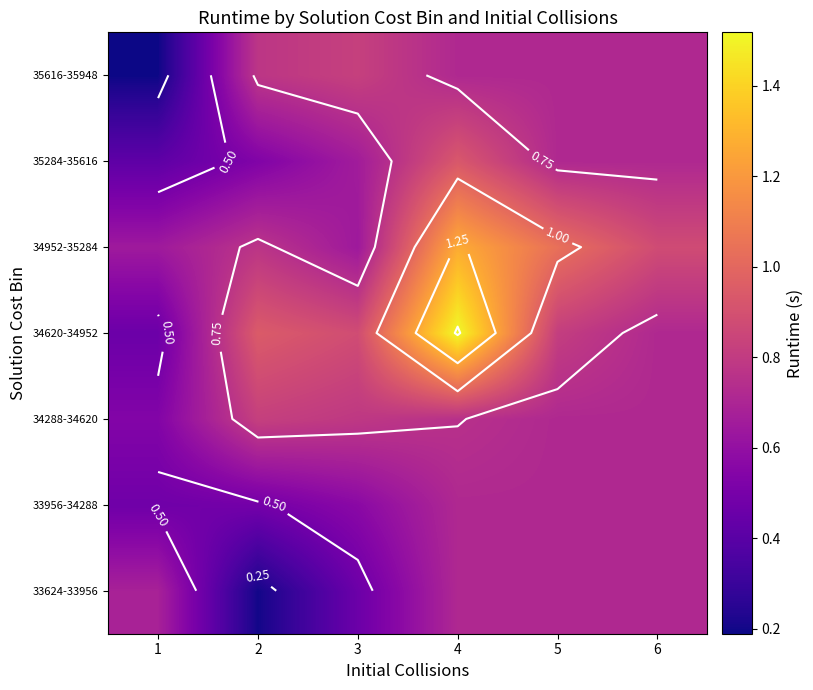

Which category has the highest value across all series?

4